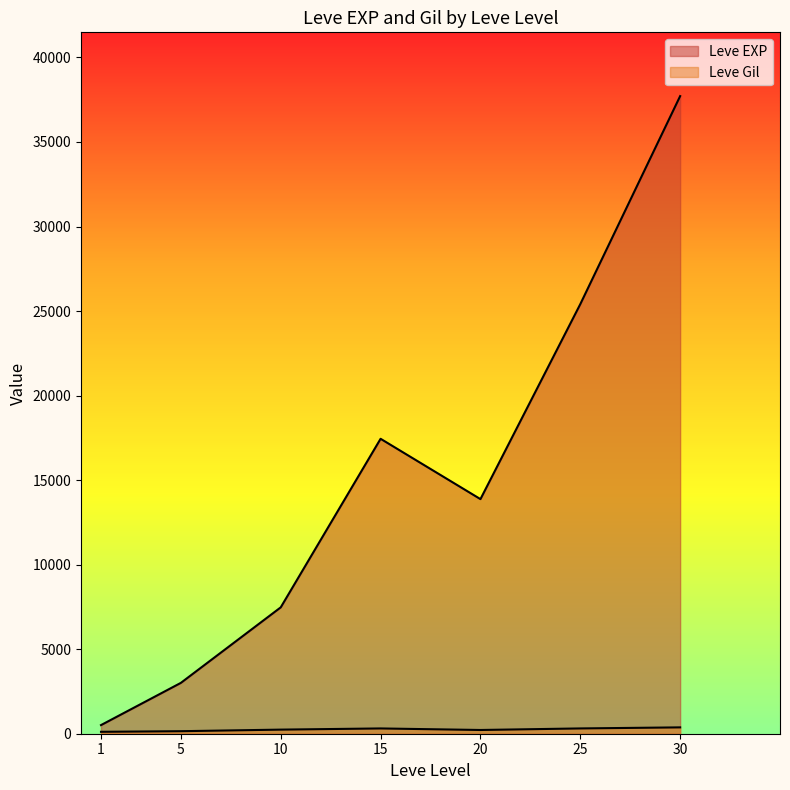

What value does the Leve Gil series have at 15, to the nearest 10?

220